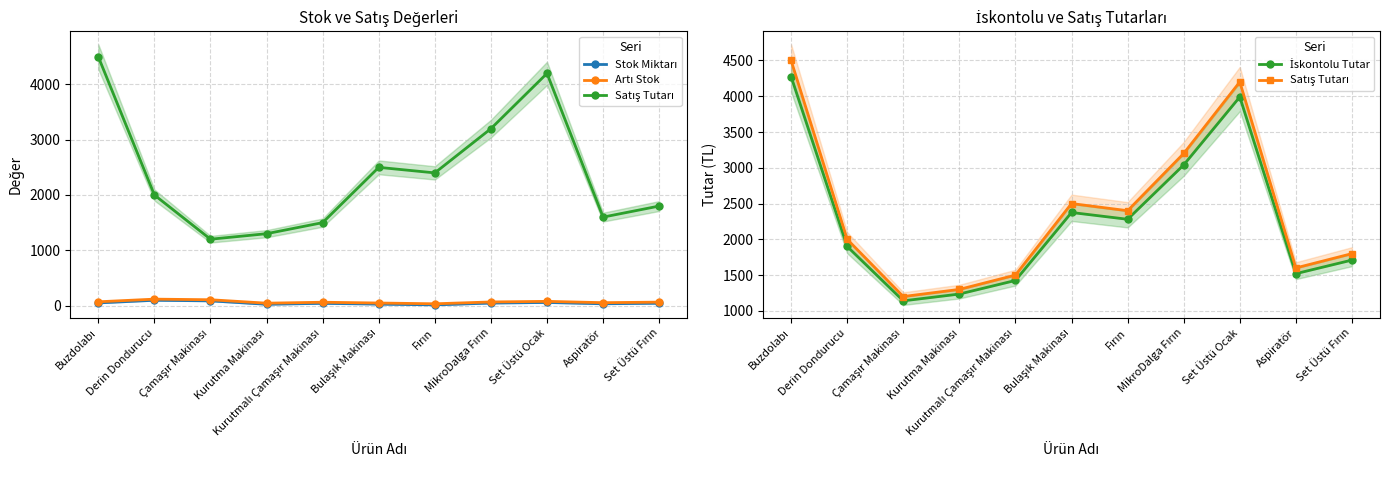

How many data points in Stok Miktarı are above 42?

5